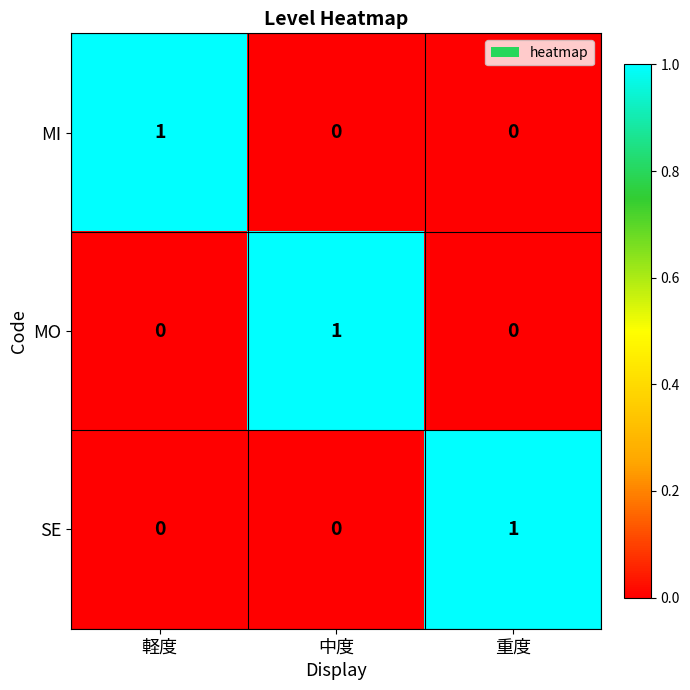

Reading right to left, transcribe all the data shown in this chart.

MI: 0	0	1
MO: 0	1	0
SE: 1	0	0